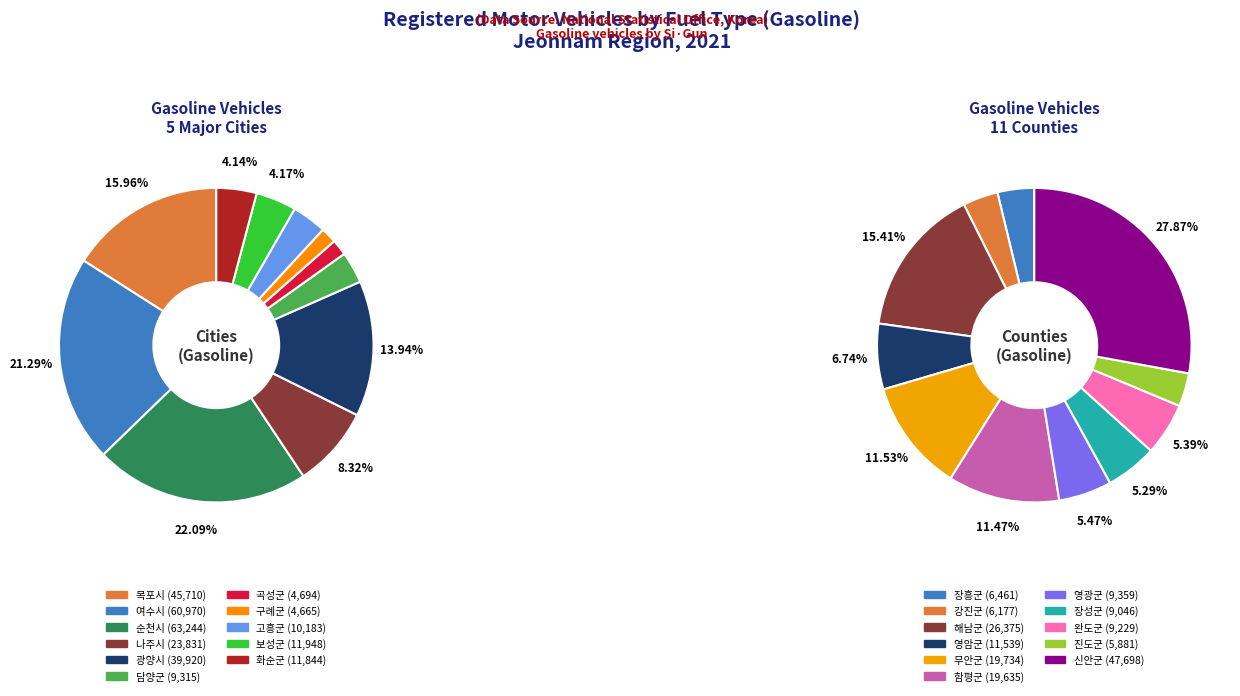

What percentage is the 광양시 slice, to the nearest percent?

14%